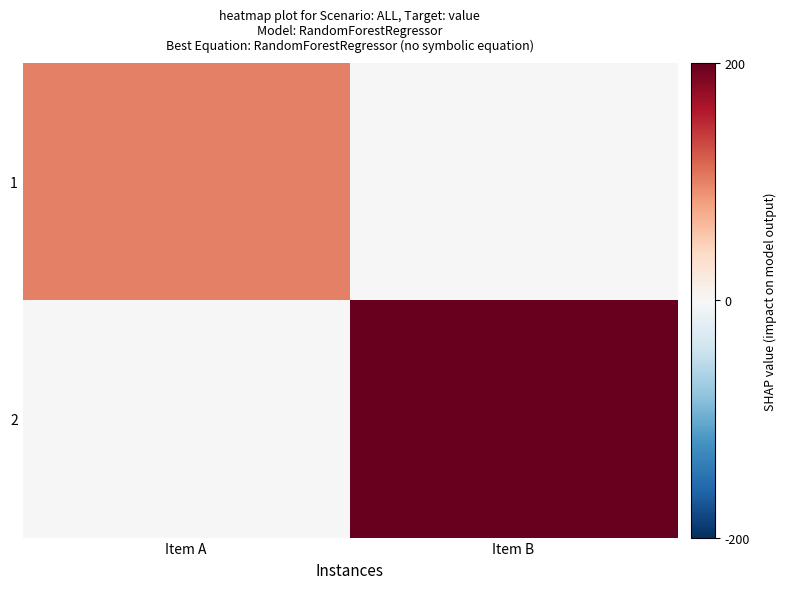

Count the number of categories in the chart.

2